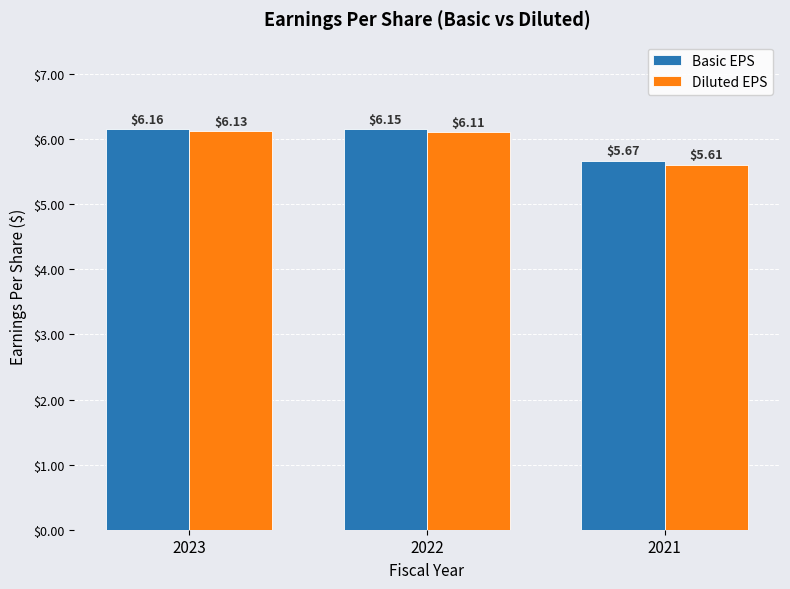

Which category has the lowest value in the Diluted EPS series?

2021